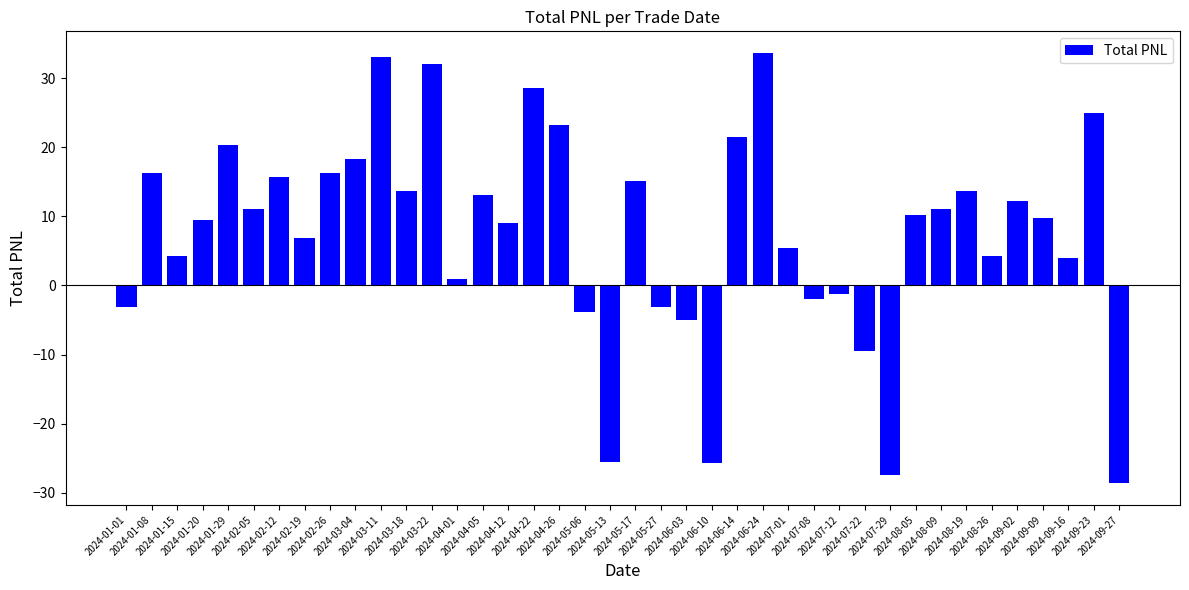

Which label corresponds to the largest value in the chart?

2024-06-24